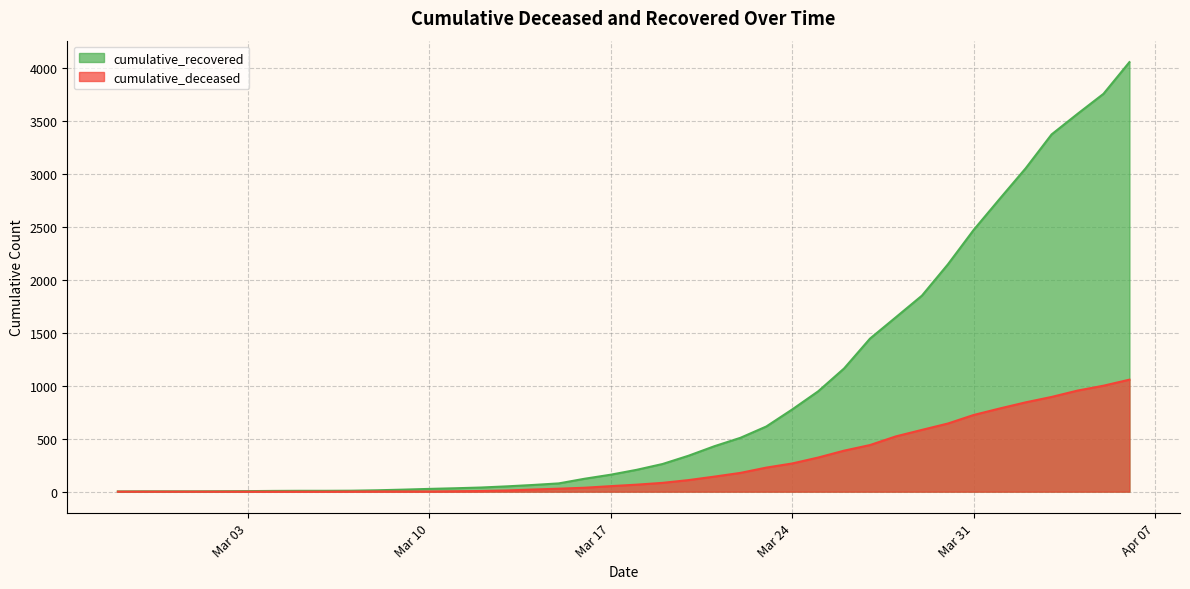

What is the average value of the cumulative_deceased series?

260